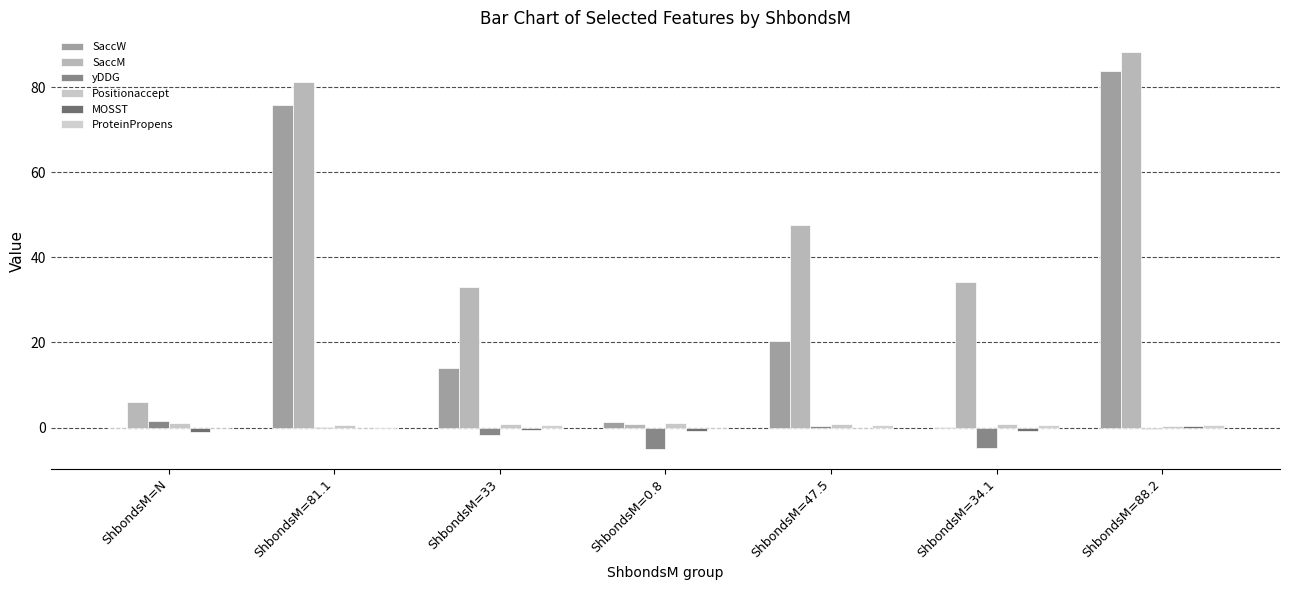

What is the value of the ProteinPropens bar at the 7th from the left?

0.7